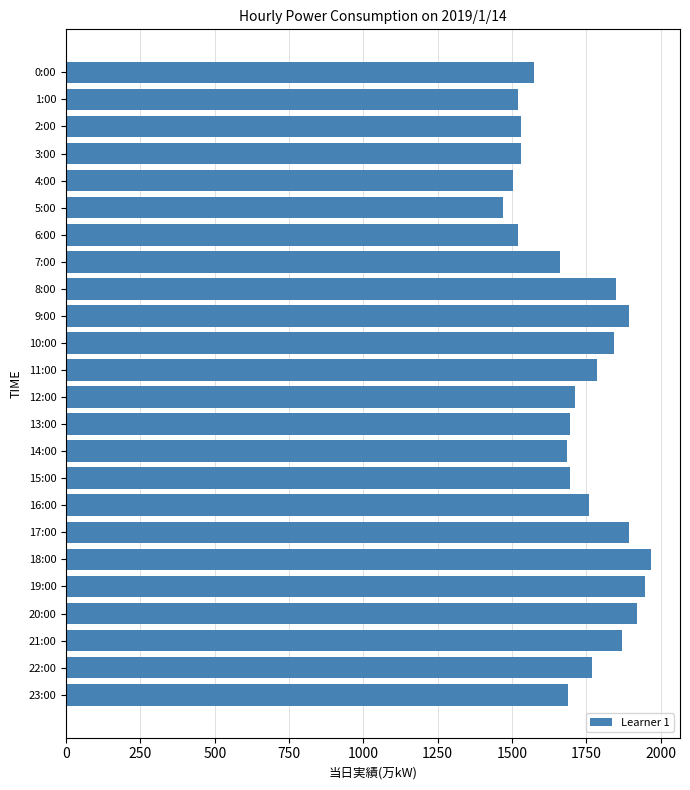

What is the smallest value displayed?

1471